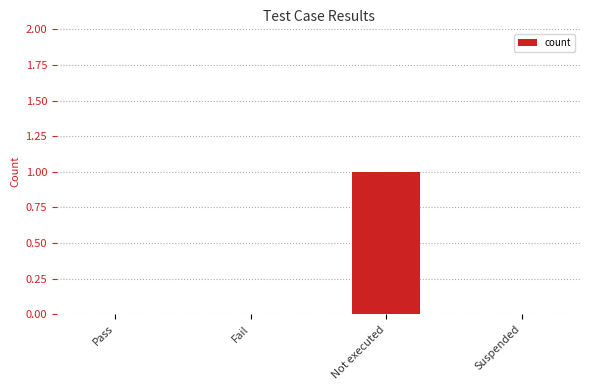

Is it true that the value at Not executed is 1?

True